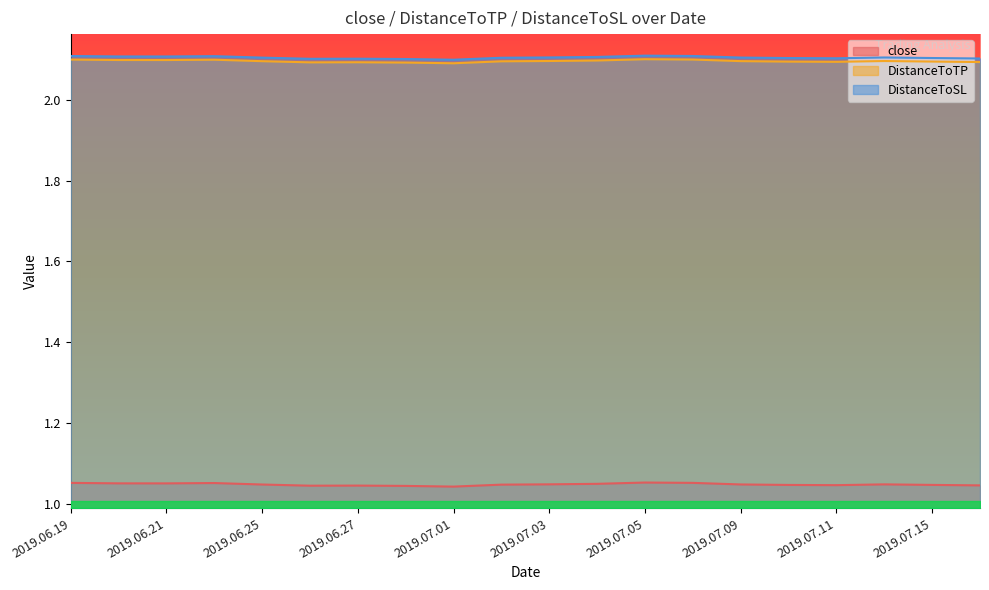

True or false: close has a value of 1.0 at 2019.07.10.

True